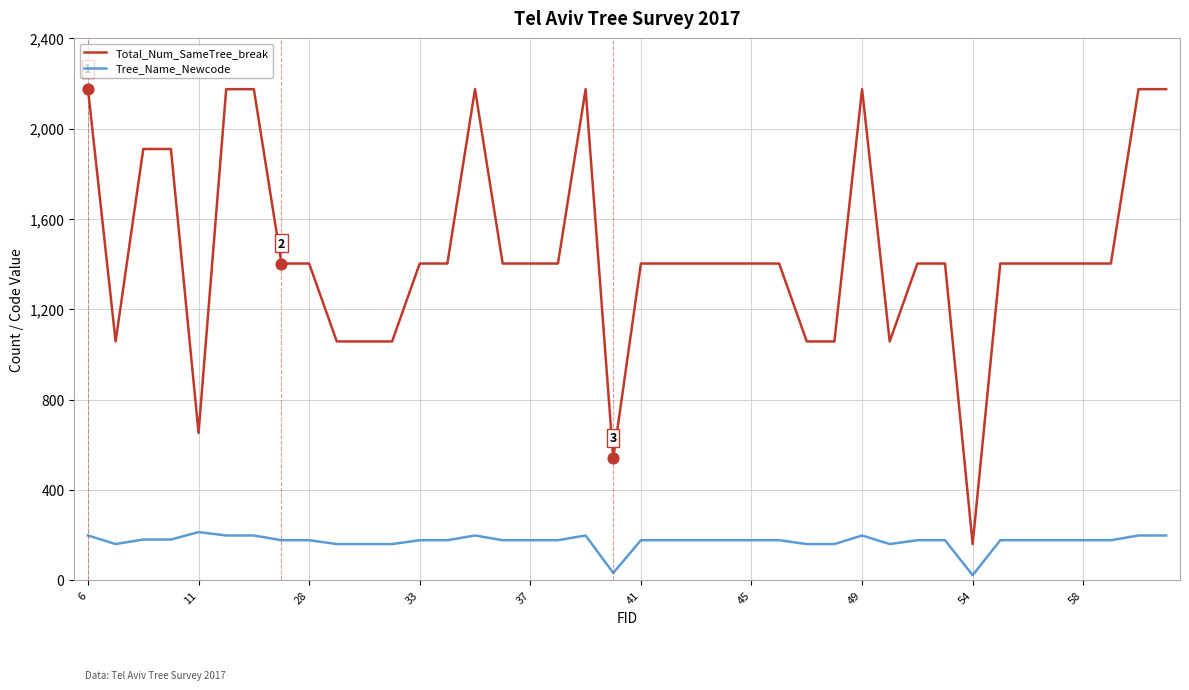

What are all the series names shown in the legend?

Total_Num_SameTree_break, Tree_Name_Newcode